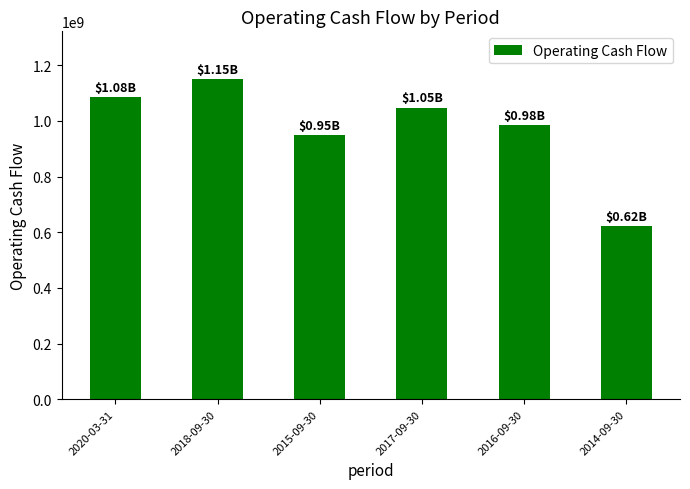

Reading left to right, what are all the values shown in this chart?

1084500000	1149041000	948532000	1047740000	984650000	622198000